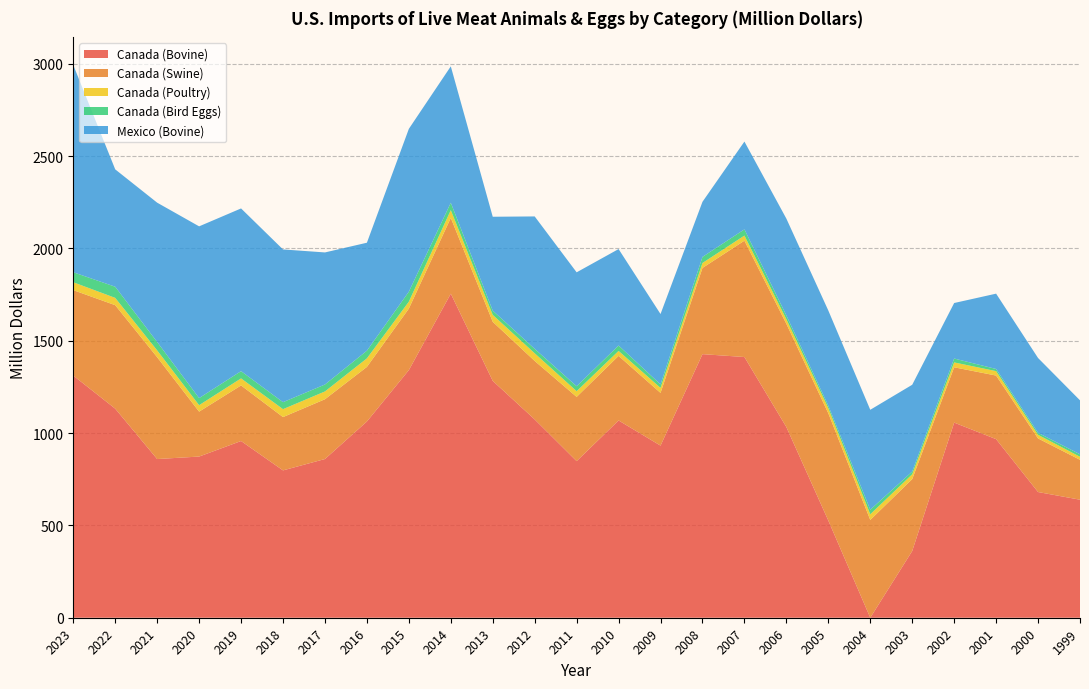

Reading right to left, list all the values displayed in this chart.

Canada (Bovine): 1999=639.0	2000=680.6	2001=966.9	2002=1056.5	2003=361.3	2004=0.1	2005=526.2	2006=1032.4	2007=1411.6	2008=1427.2	2009=931.9	2010=1068.1	2011=847.9	2012=1073.7	2013=1282.4	2014=1754.6	2015=1340.7	2016=1062.5	2017=859.3	2018=797.8	2019=956.8	2020=872.7	2021=859.2	2022=1132.0	2023=1311.1
Canada (Swine): 1999=216.1	2000=290.2	2001=344.3	2002=299.5	2003=389.3	2004=529.4	2005=580.8	2006=558.9	2007=630.0	2008=466.7	2009=285.5	2010=349.6	2011=347.8	2012=316.6	2013=319.8	2014=410.3	2015=333.1	2016=295.6	2017=323.7	2018=288.6	2019=300.9	2020=243.2	2021=551.3	2022=560.3	2023=462.6
Canada (Poultry): 1999=16.5	2000=19.5	2001=24.0	2002=26.4	2003=26.2	2004=30.7	2005=27.9	2006=24.8	2007=27.6	2008=26.8	2009=27.1	2010=27.0	2011=30.9	2012=41.5	2013=37.5	2014=42.1	2015=37.5	2016=46.3	2017=42.2	2018=42.9	2019=38.2	2020=35.0	2021=37.0	2022=39.5	2023=42.7
Canada (Bird Eggs): 1999=13.4	2000=10.7	2001=11.6	2002=21.1	2003=14.7	2004=24.7	2005=13.0	2006=20.6	2007=33.6	2008=33.0	2009=18.9	2010=29.2	2011=26.8	2012=24.1	2013=23.1	2014=40.0	2015=54.0	2016=41.5	2017=37.6	2018=37.8	2019=39.2	2020=38.3	2021=45.3	2022=60.3	2023=54.2
Mexico (Bovine): 1999=292.1	2000=405.3	2001=407.9	2002=300.5	2003=469.9	2004=541.0	2005=515.4	2006=524.2	2007=475.4	2008=298.3	2009=381.0	2010=522.2	2011=616.8	2012=716.9	2013=508.3	2014=738.5	2015=881.7	2016=584.6	2017=715.1	2018=827.0	2019=881.0	2020=929.9	2021=754.5	2022=635.5	2023=1121.9